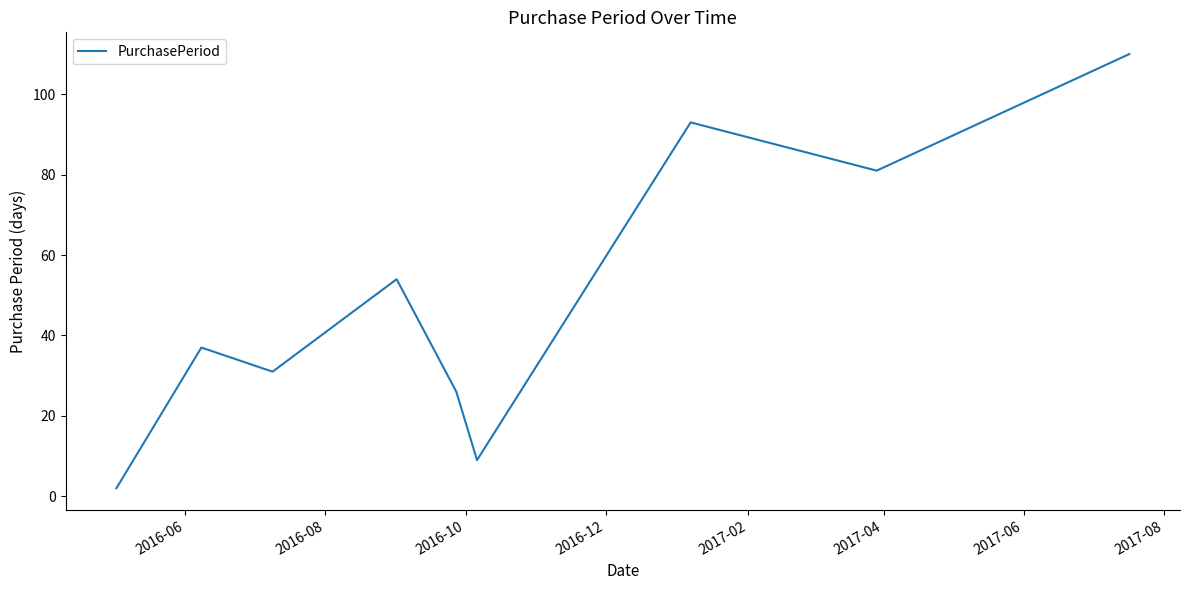

What is the difference between the maximum and minimum values?

108